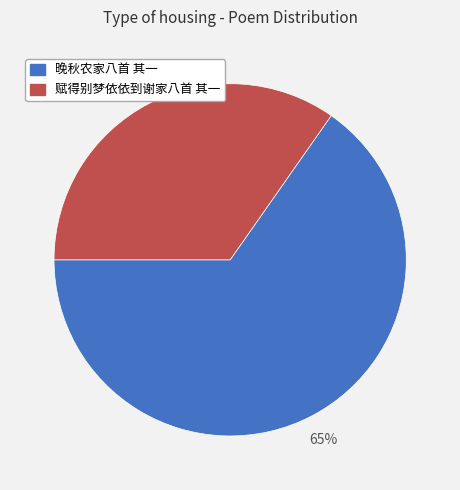

What percentage is the 晚秋农家八首 其一 slice, to the nearest percent?

65%